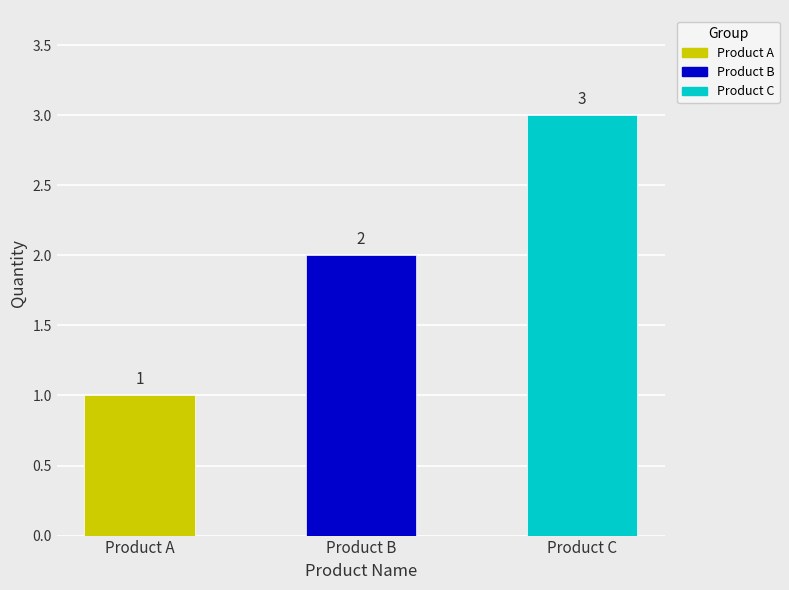

Between Product C and Product B, which is larger?

Product C